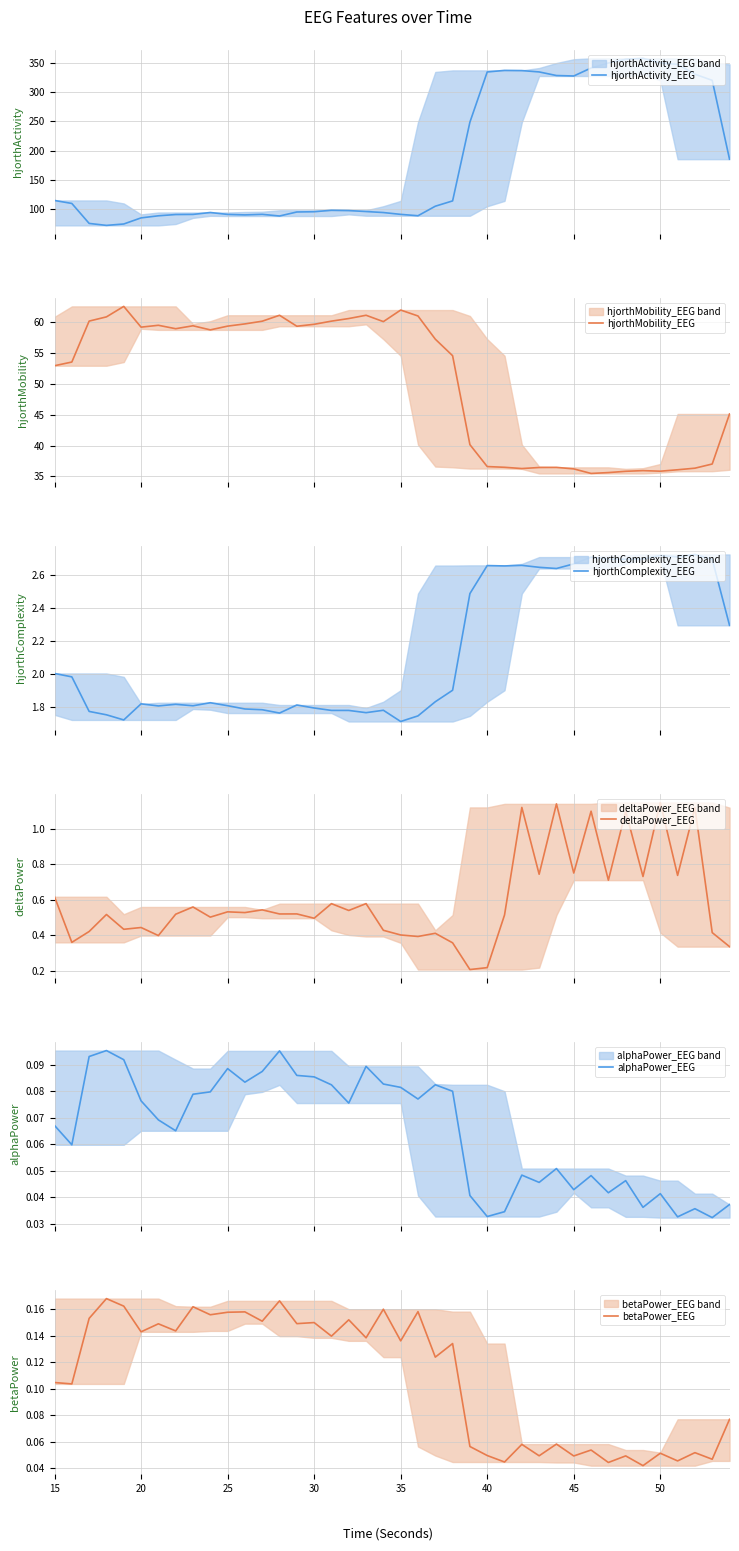

At how many categories does at least one series exceed 226?

15